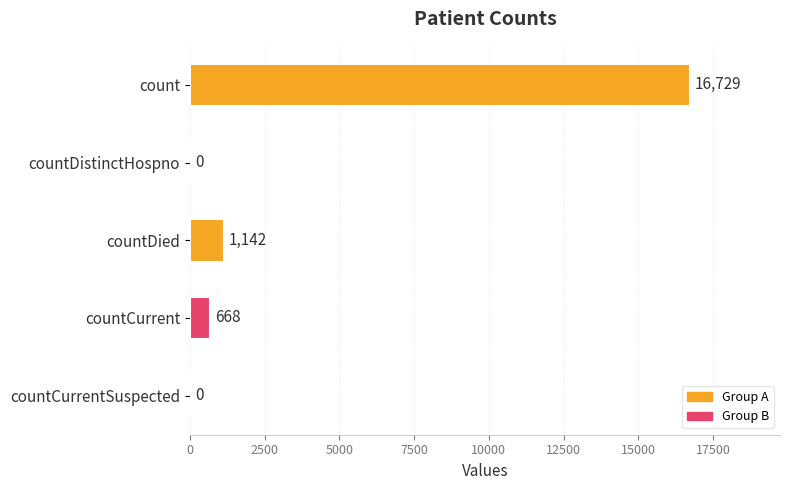

What is the sum of the values at countDied and countDistinctHospno?

1142